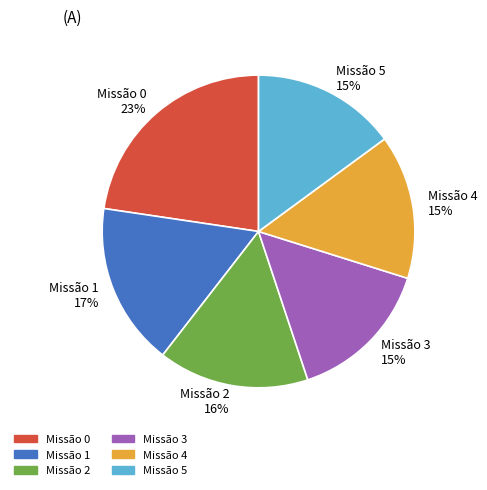

Which category has the biggest portion of the pie?

Missão 0 23%